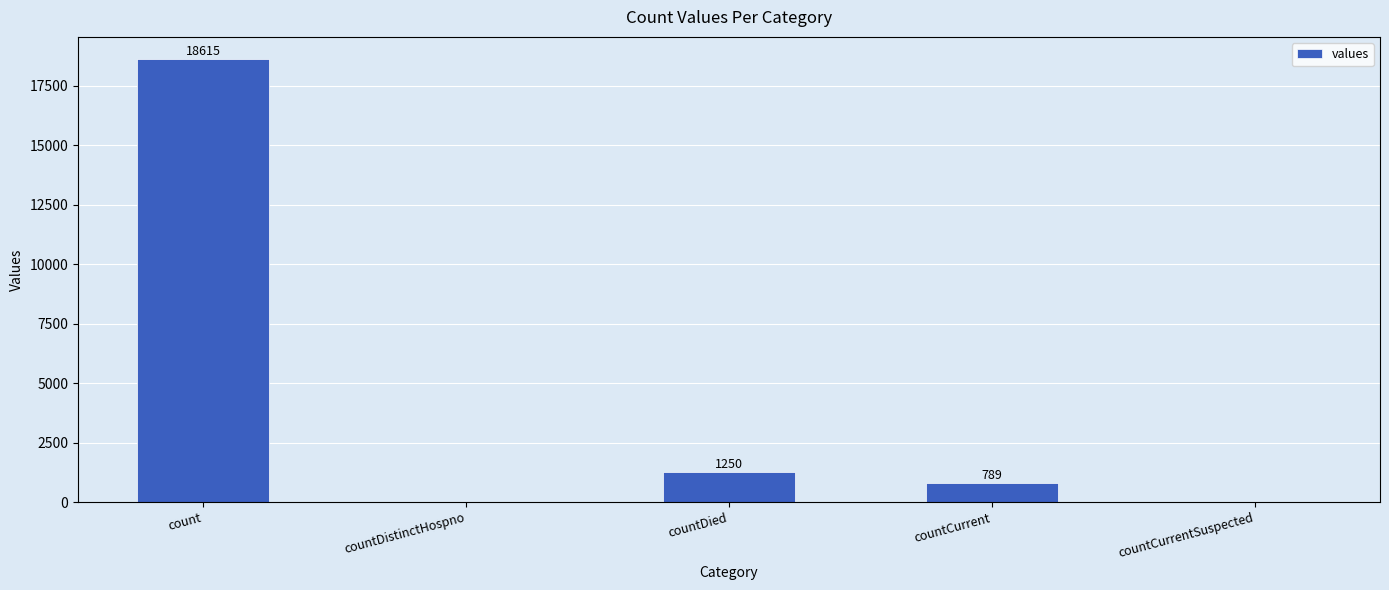

Reading left to right, extract all data points from this chart.

18615	0	1250	789	0